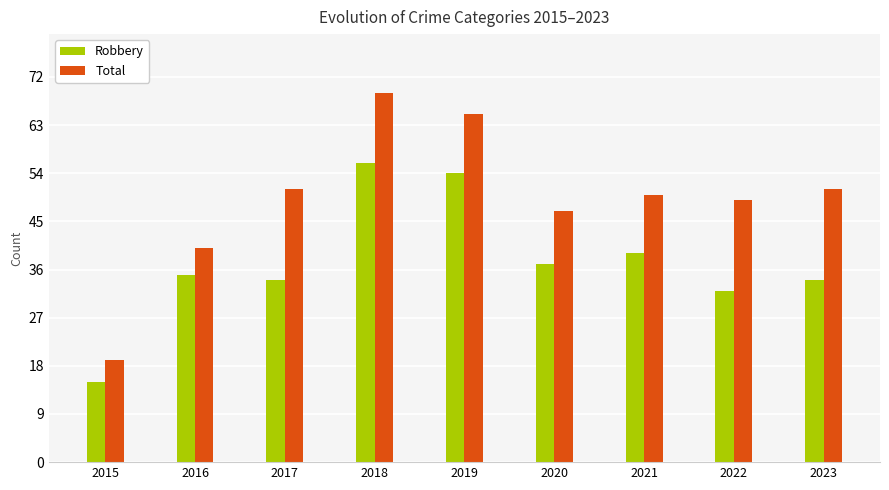

At 2019, list the series in order from smallest to largest.

Robbery, Total